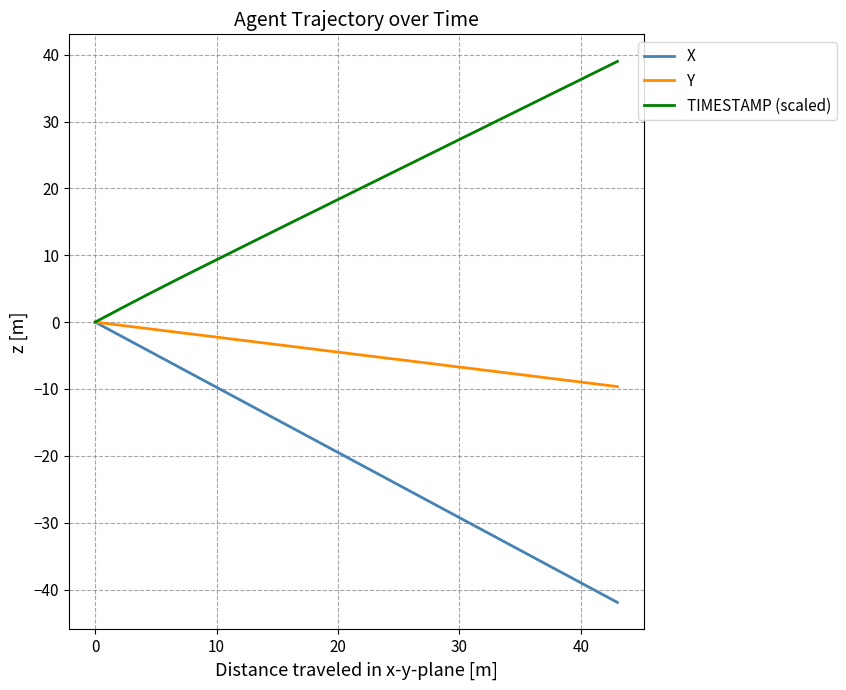

Which series has the largest total across all categories?

TIMESTAMP (scaled)